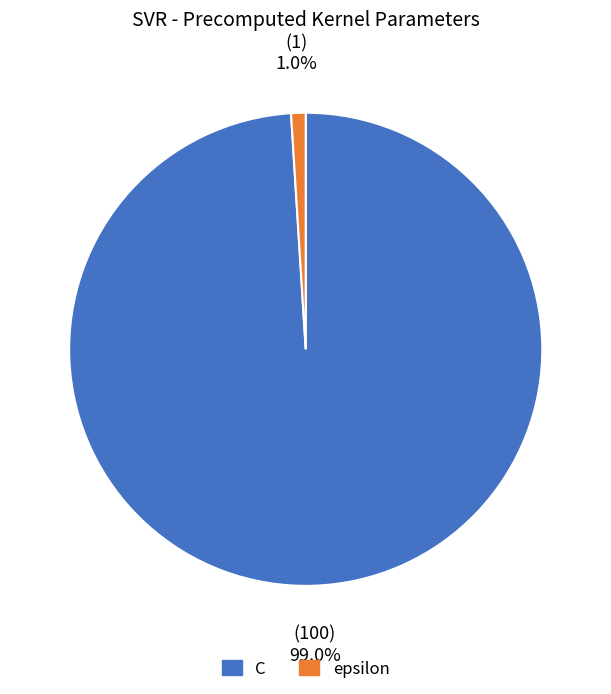

Which slice represents more than half of the pie?

C